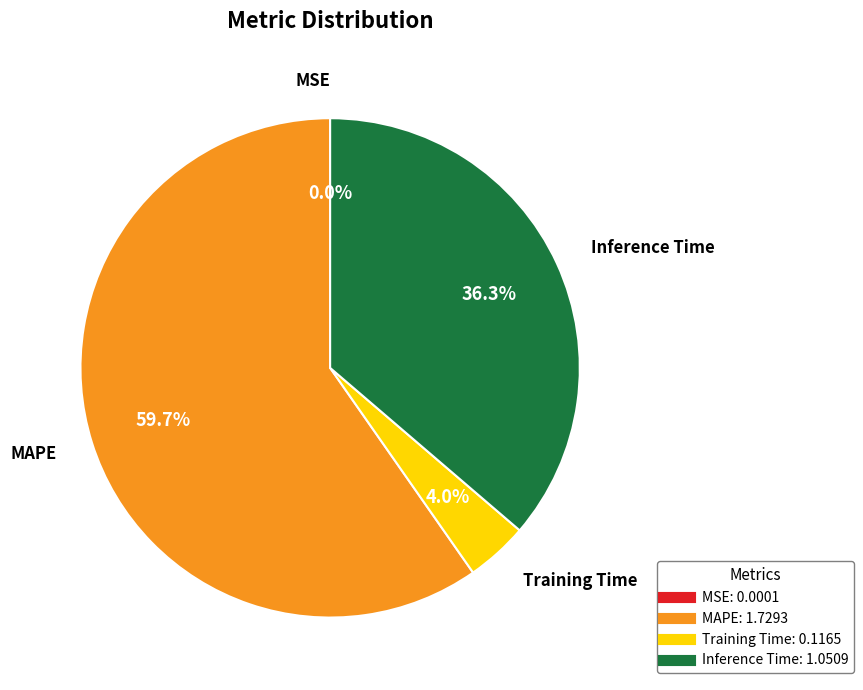

The MAPE slice represents 45% of the pie. True or false?

False